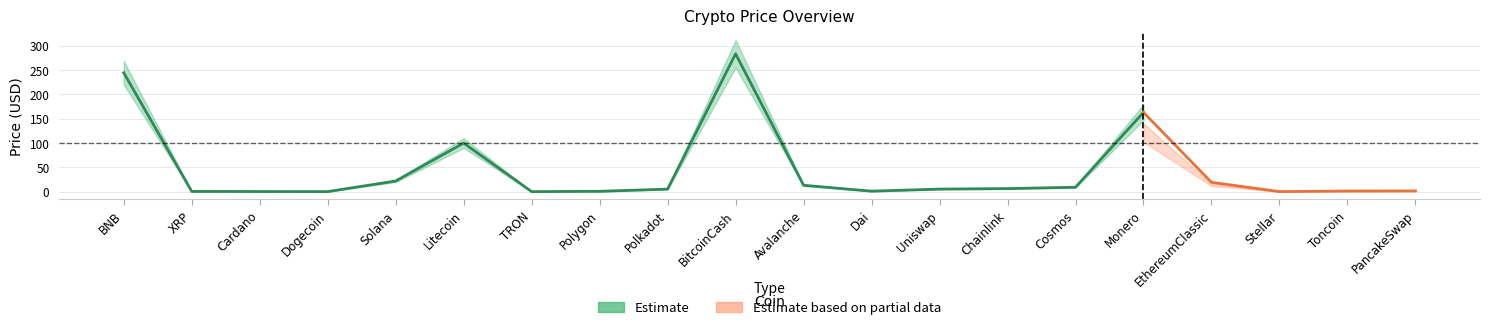

How many interior local peaks does the Price_mid series have?

3